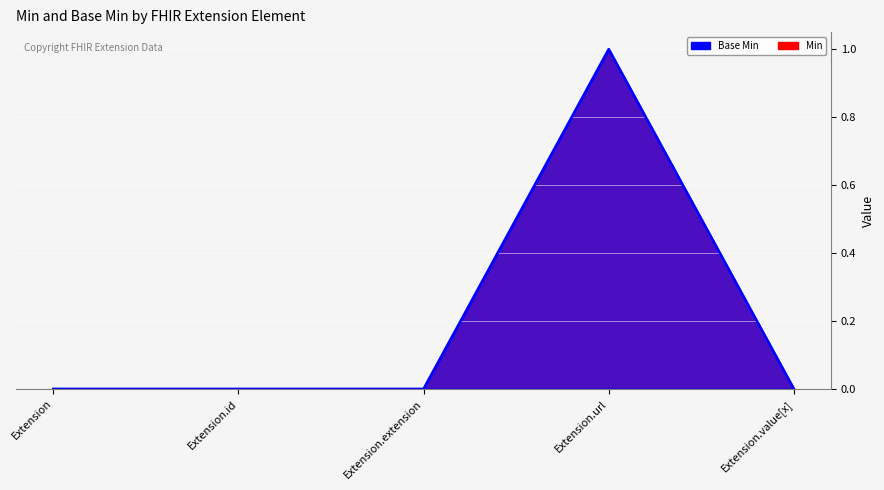

Reading left to right, transcribe all the data shown in this chart.

Min: Extension=0	Extension.id=0	Extension.extension=0	Extension.url=1	Extension.value[x]=0
Base Min: Extension=0	Extension.id=0	Extension.extension=0	Extension.url=1	Extension.value[x]=0